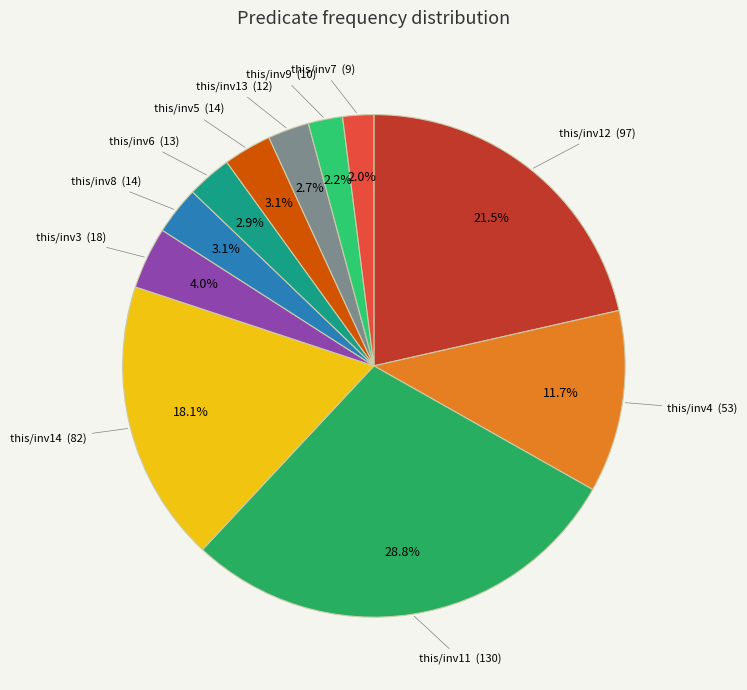

To the nearest percent, what percentage of the pie is this/inv4?

12%